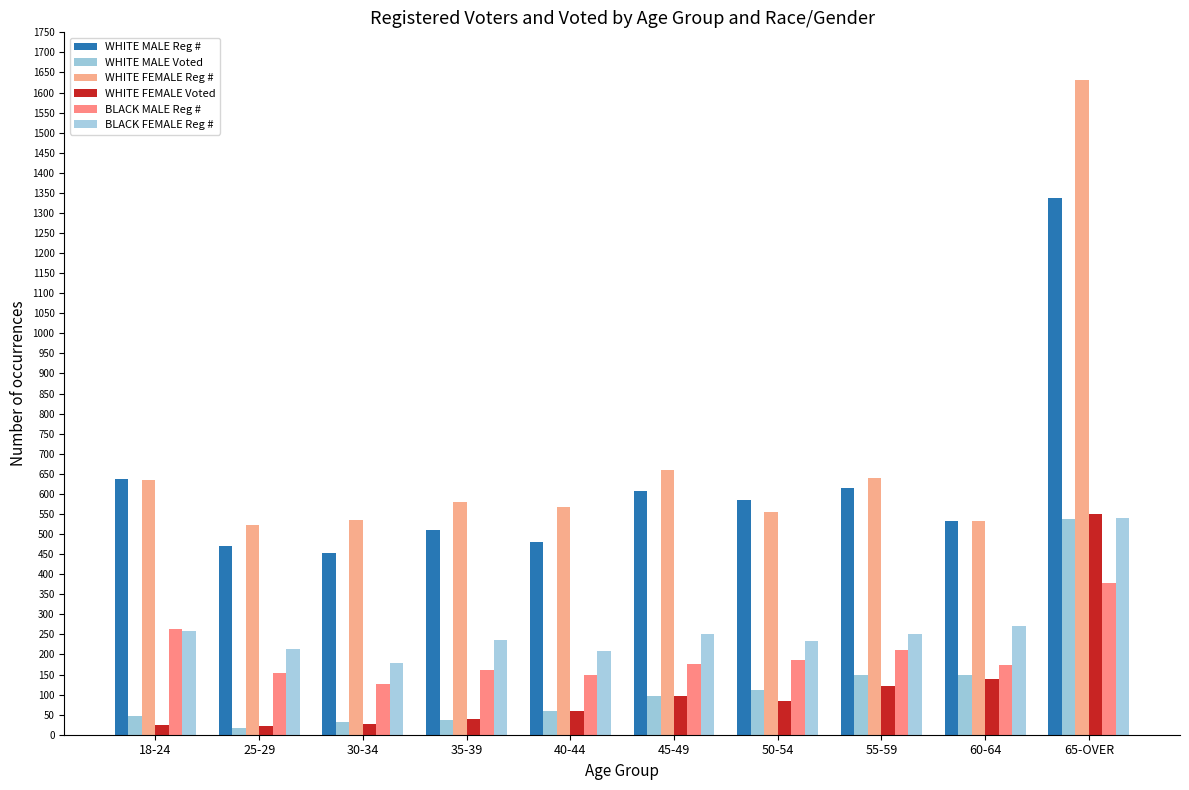

What is the label of the 2nd bar from the left?

25-29